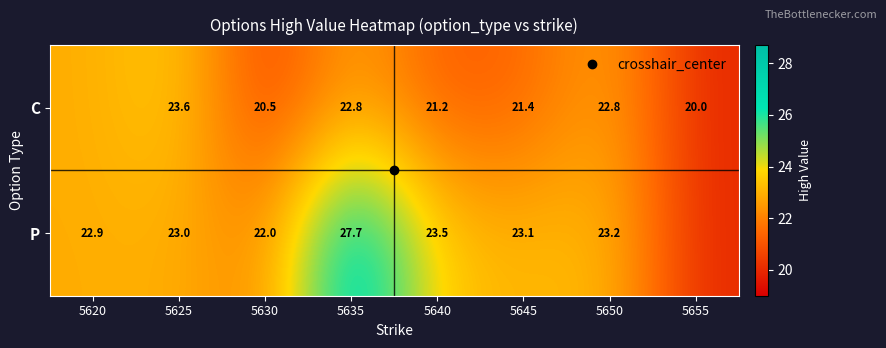

Rank the series at 5620 from lowest to highest value.

C, P